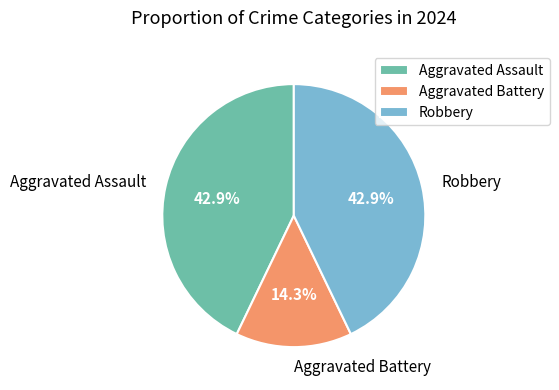

Which slice is the smallest?

Aggravated Battery